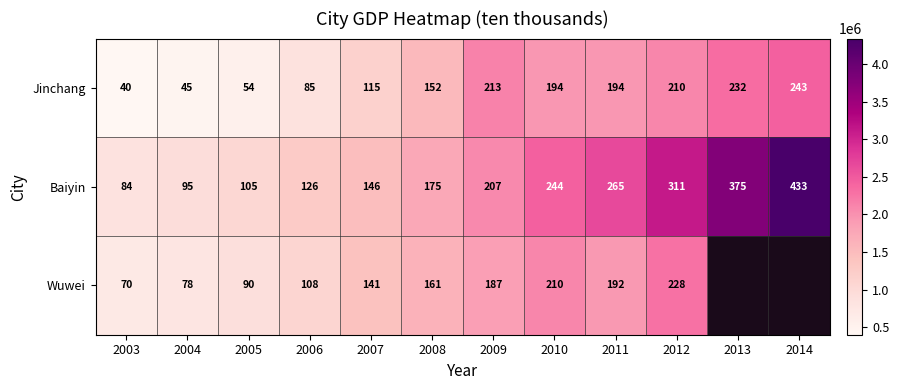

True or false: Jinchang has a value of 54 at 2005.

True